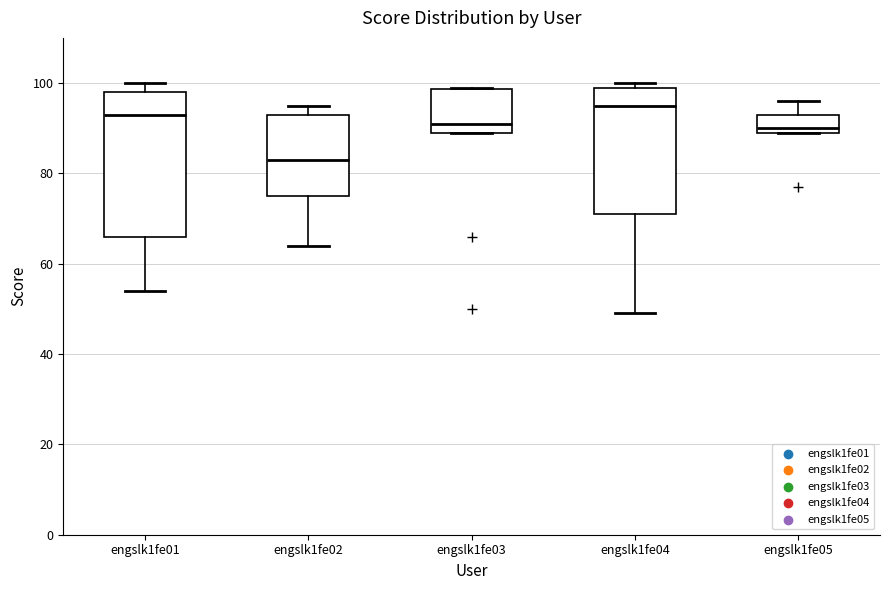

Reading left to right, transcribe this box plot: for each box, give where its median line is, the range the box spans, and where its two whiskers end, as read against the y-axis. The values are not printed on the chart, so give them approximately, as read against the axis.

engslk1fe01: median 94, box 66 to 98, whiskers 54 to 100
engslk1fe02: median 84, box 76 to 94, whiskers 64 to 96
engslk1fe03: median 92, box 90 to 98, whiskers 90 to 100
engslk1fe04: median 96, box 72 to 100, whiskers 50 to 100 (just above the box's upper edge)
engslk1fe05: median 90 (just above the box's lower edge), box 90 to 94, whiskers 90 to 96